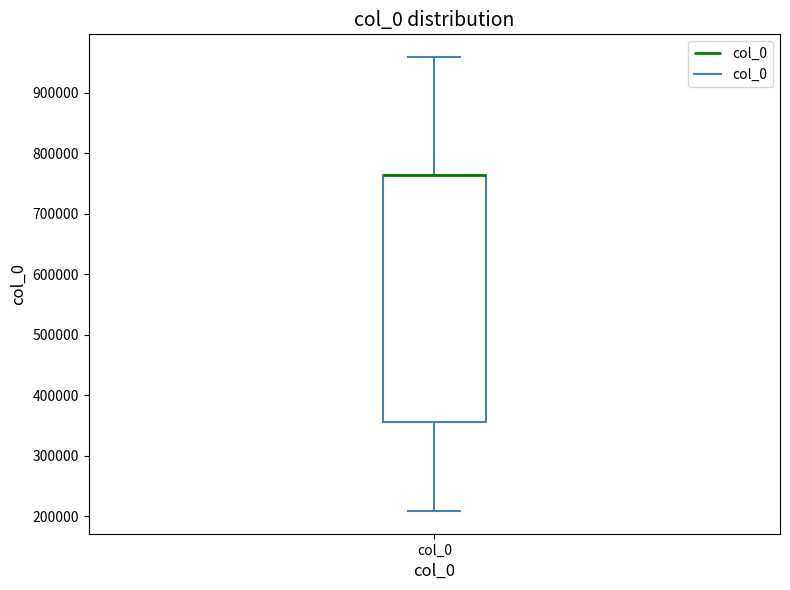

Transcribe this box plot: give where the median line is, the range the box spans, and where the two whiskers end, as read against the y-axis. The values are not printed on the chart, so give them approximately, as read against the axis.

median 760000 (drawn on the box's upper edge), box 360000 to 760000, whiskers 210000 to 960000